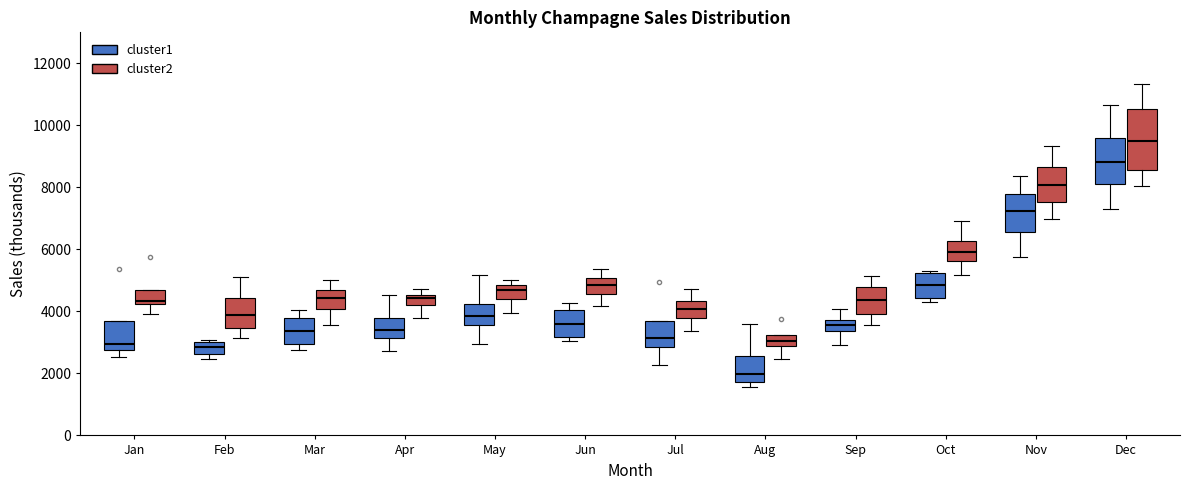

Where is the lower edge of the box for Apr (cluster2) on the y-axis? The values are not printed on the chart, so give them approximately, as read against the axis.

4200